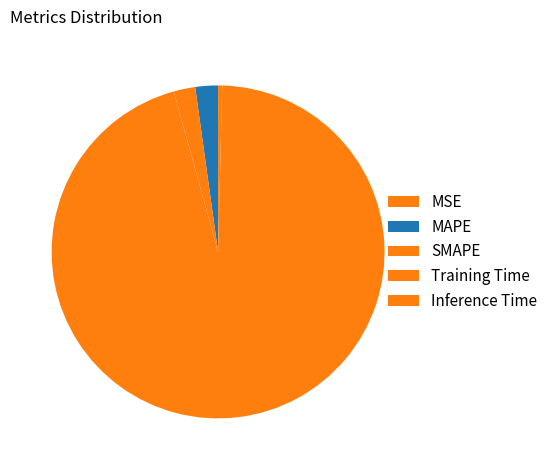

What percentage do MSE and Inference Time together represent?

0.4%